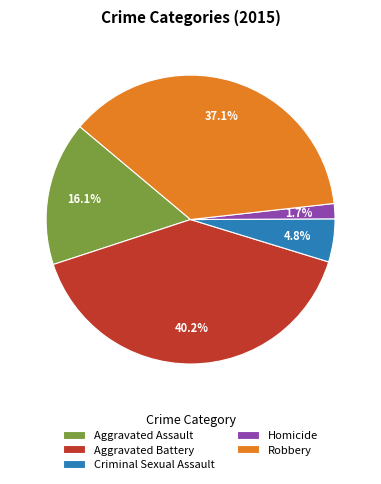

Rank the categories by value from highest to lowest.

Aggravated Battery, Robbery, Aggravated Assault, Criminal Sexual Assault, Homicide